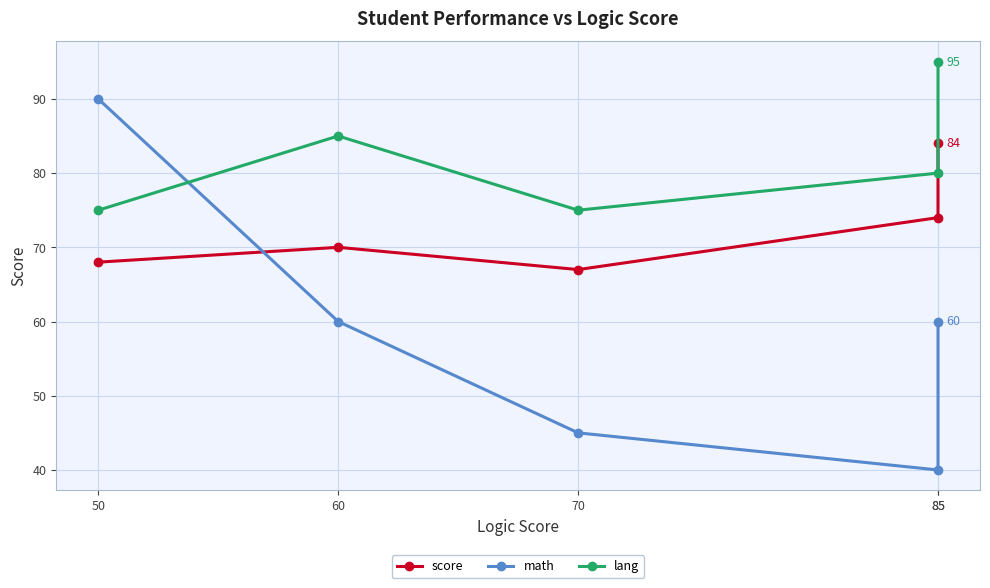

How many data points does each series have?

5